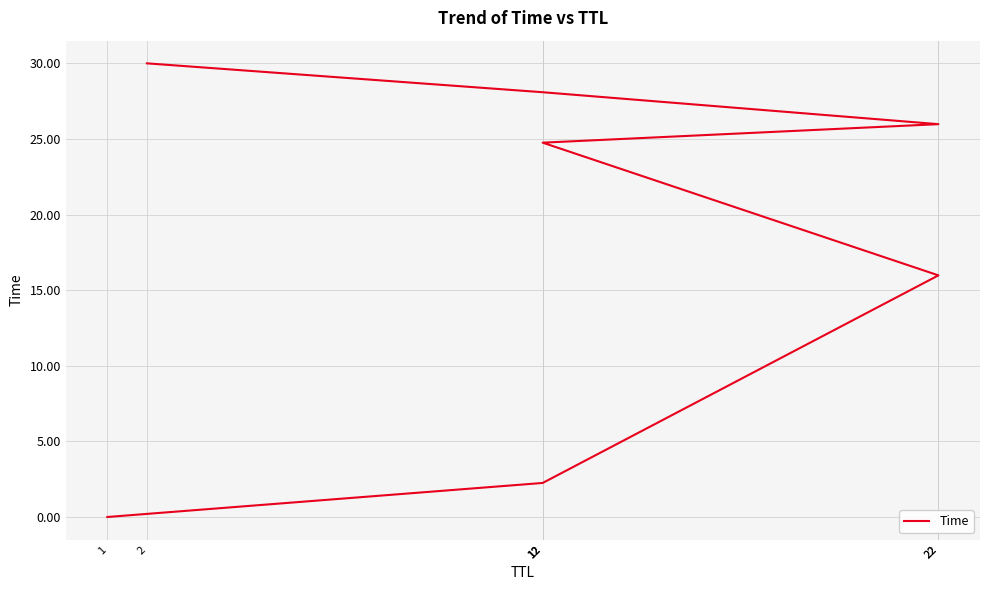

What is the average value?

18.2